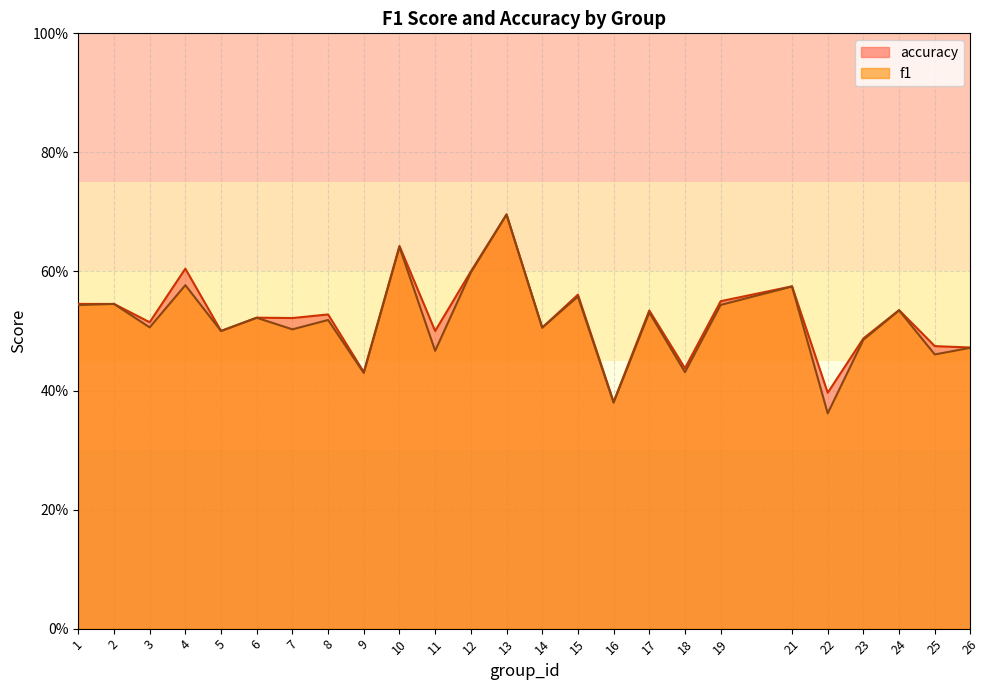

Rank the series at 16 from lowest to highest value.

f1, accuracy